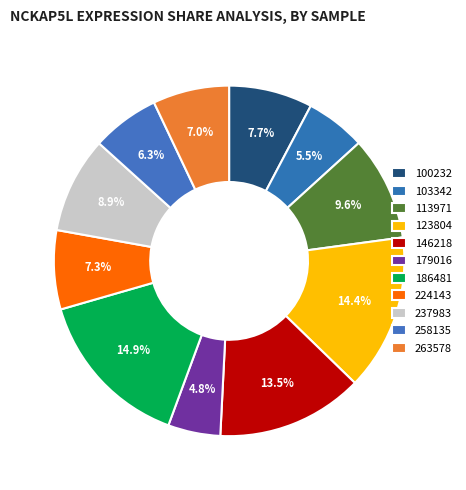

The 103342 slice represents 1% of the pie. True or false?

False